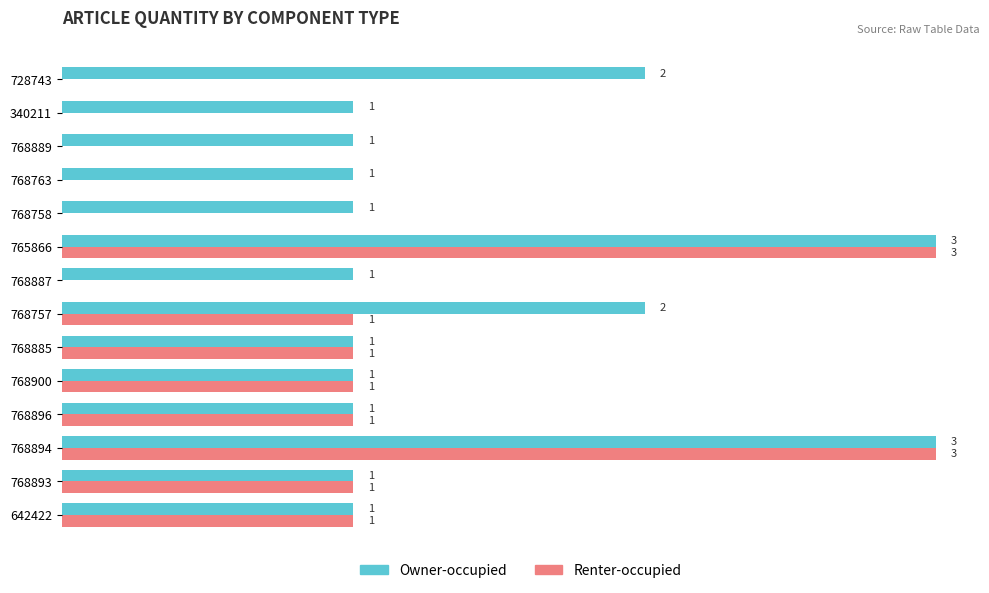

Which series has the largest total across all categories?

Owner-occupied